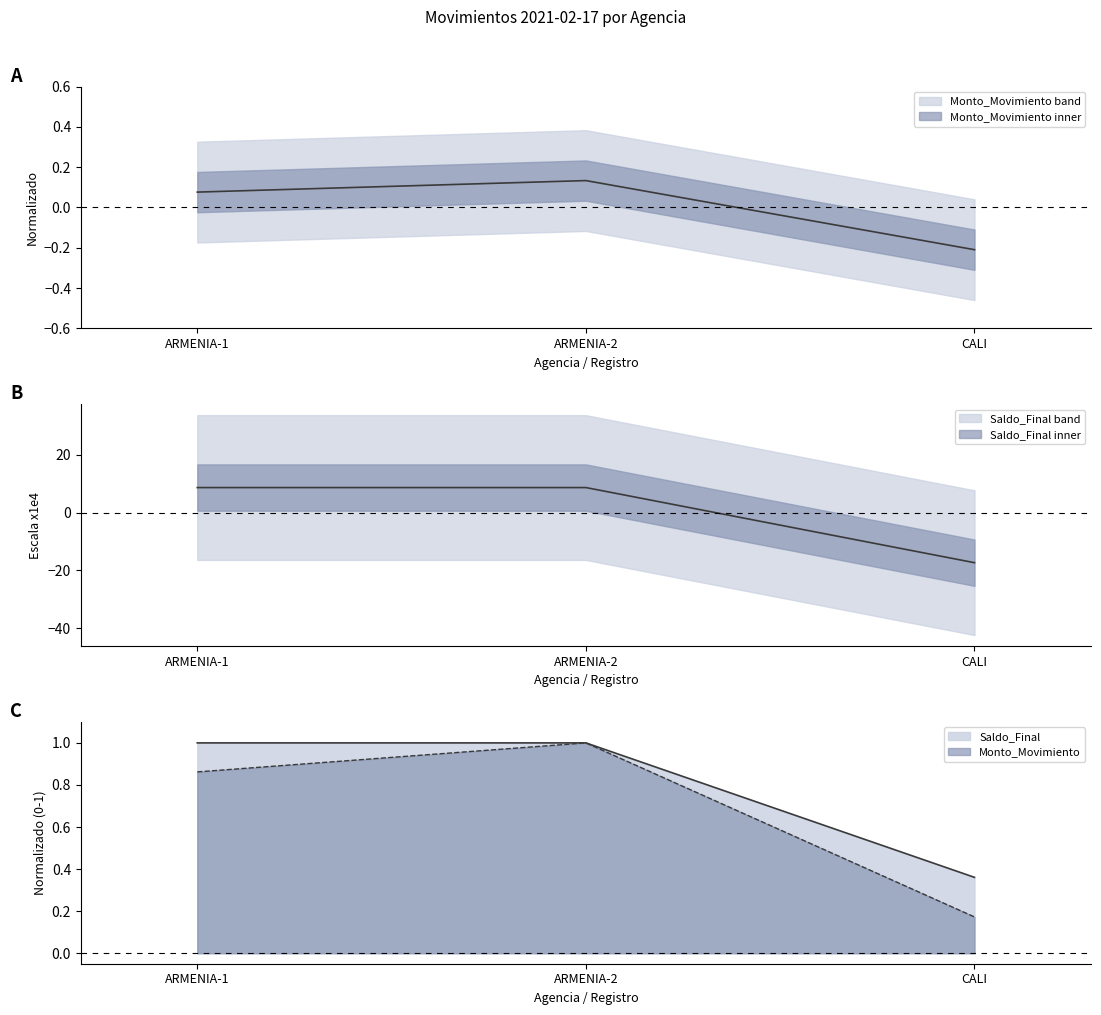

How many lines are shown in the chart?

2